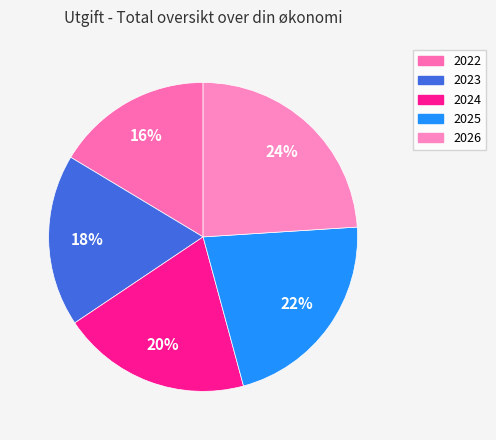

Approximately how many times larger is the value at 2023 compared to 2024?

0.9